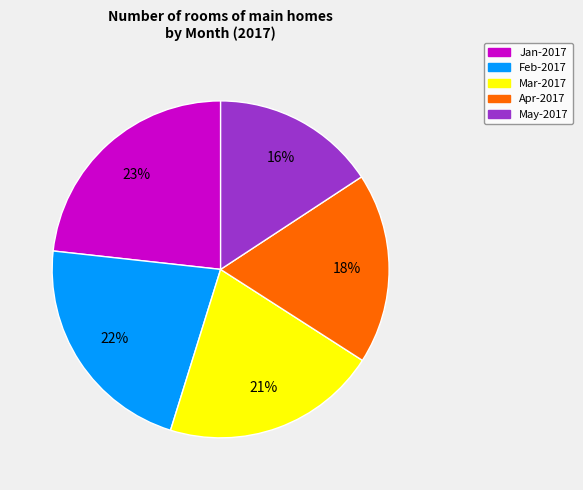

Which category has the biggest portion of the pie?

Jan-2017